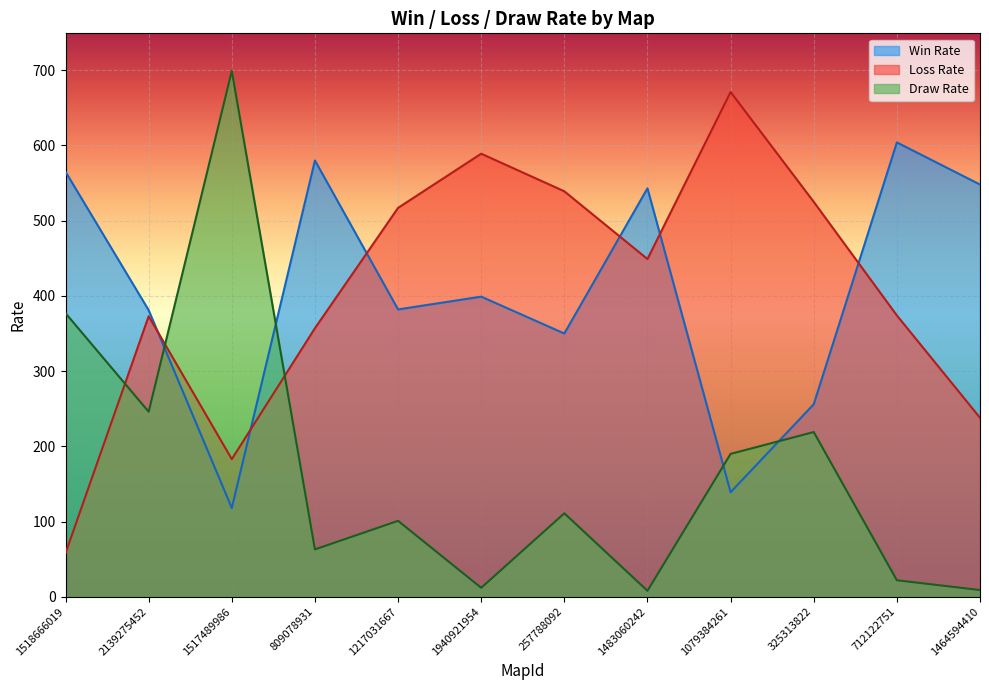

What is the difference between the Win Rate values at 325313822 and 1217031667?

126